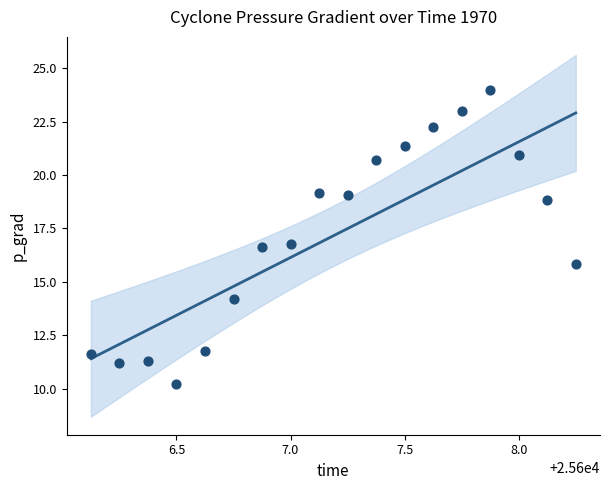

What is the range of Y values (max minus min)?

13.7